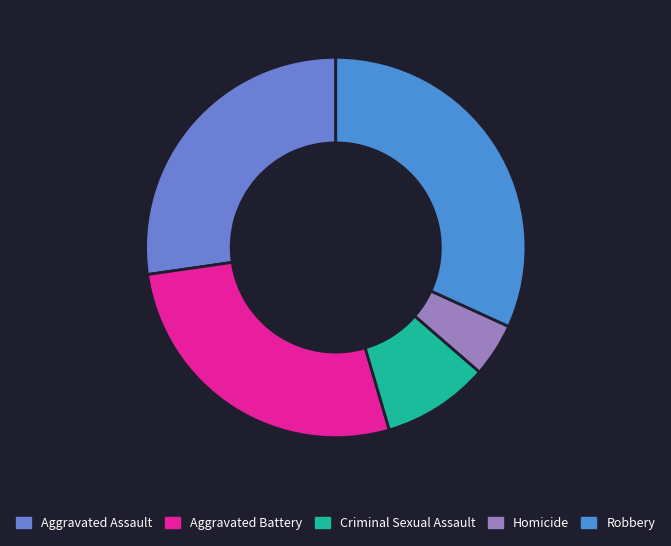

True or false: Criminal Sexual Assault accounts for 15% of the total.

False